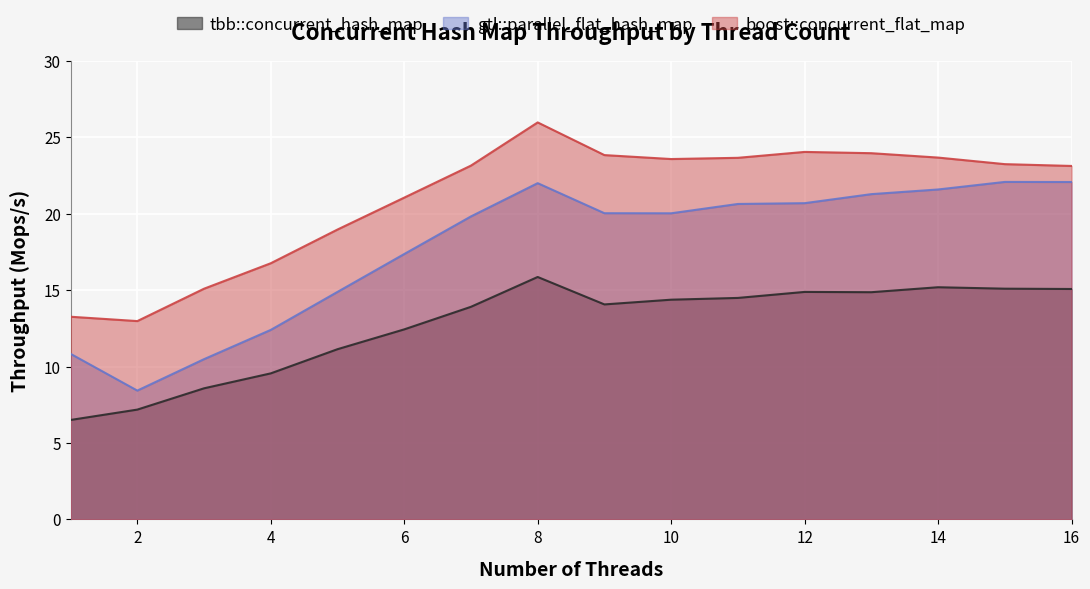

At which label does gtl::parallel_flat_hash_map first exceed 20?

8